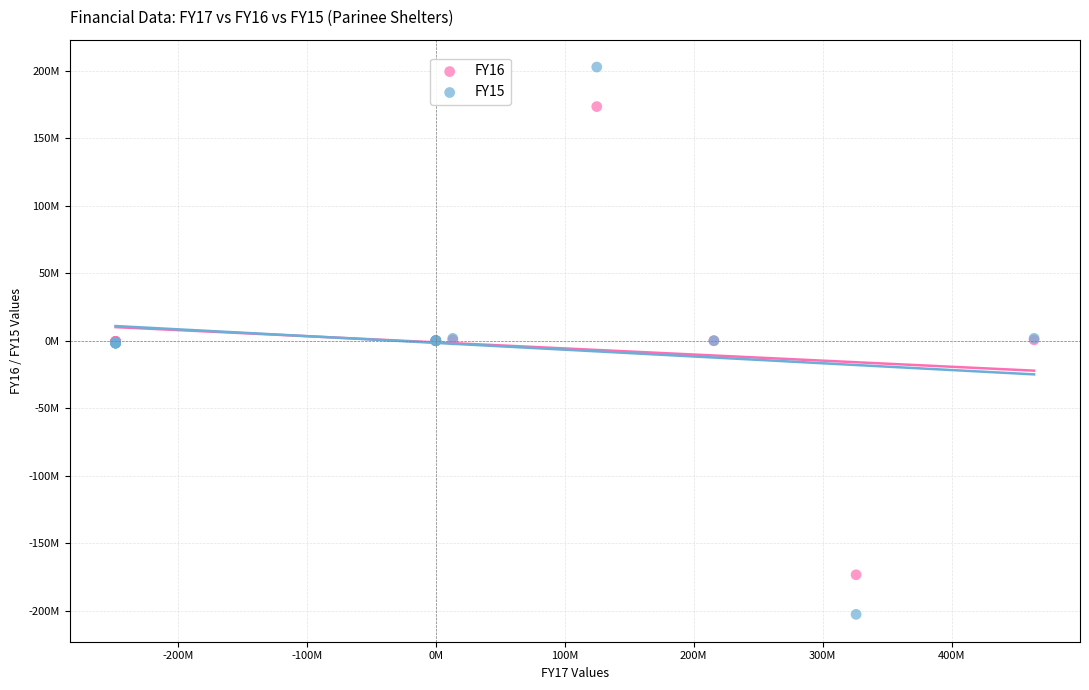

Which series reaches the minimum Y coordinate?

FY15